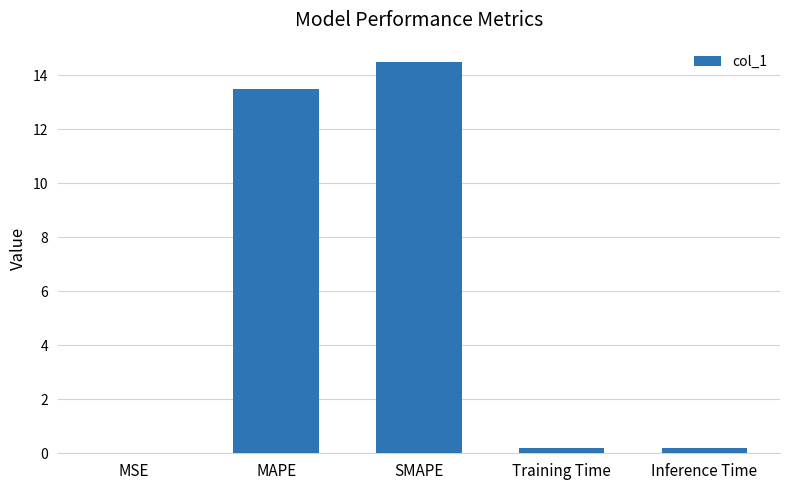

The chart shows a value of 22.4 at SMAPE. True or false?

False